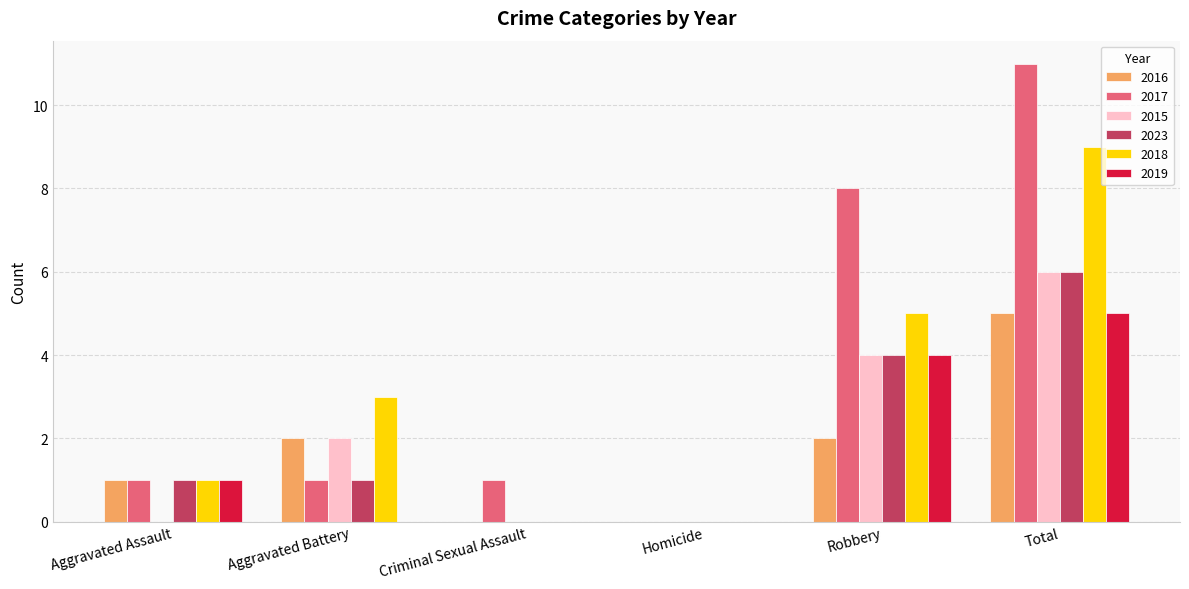

What is the sum of the 2018 values at Criminal Sexual Assault and Robbery?

5